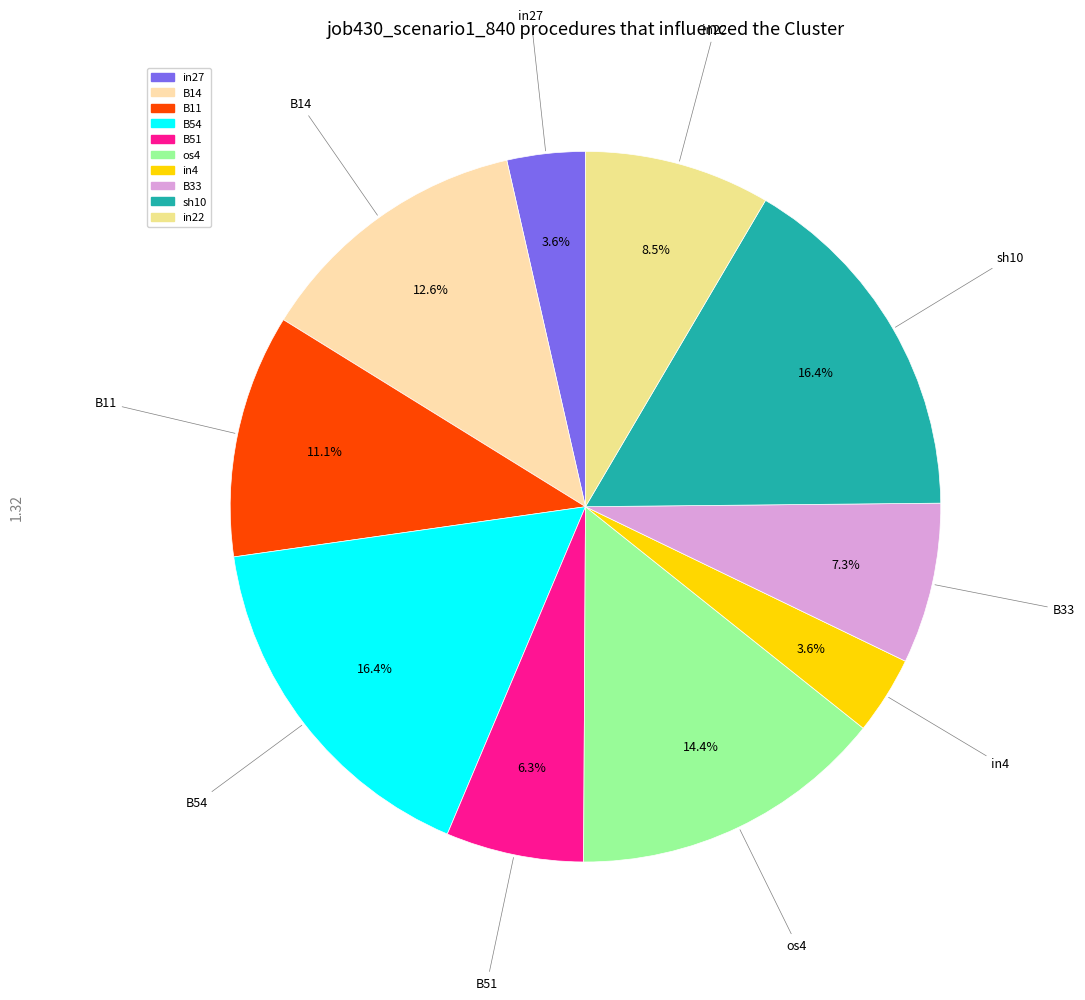

Do in27 and B11 together represent more than half of the pie?

No